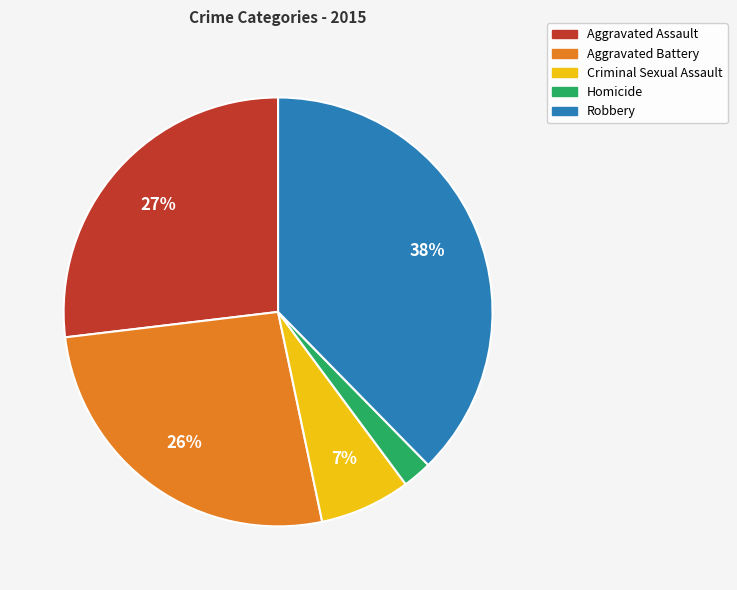

Count the number of slices in the pie.

5